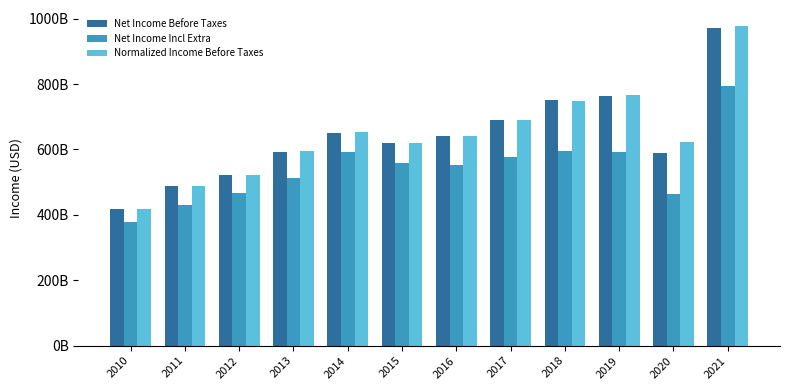

Does the chart contain stacked bars?

No